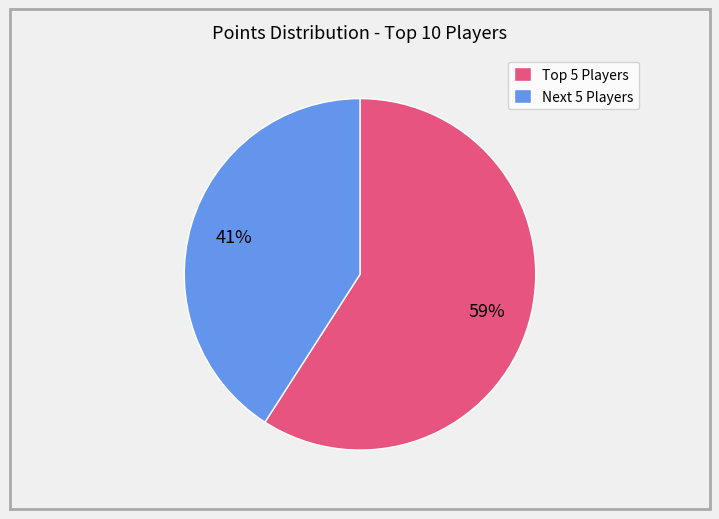

Rank the categories by value from lowest to highest.

Next 5 Players, Top 5 Players